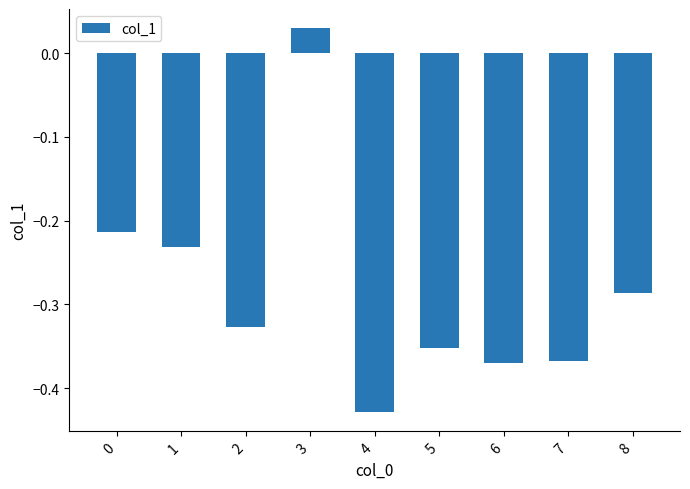

Which category has the highest value across all series?

3